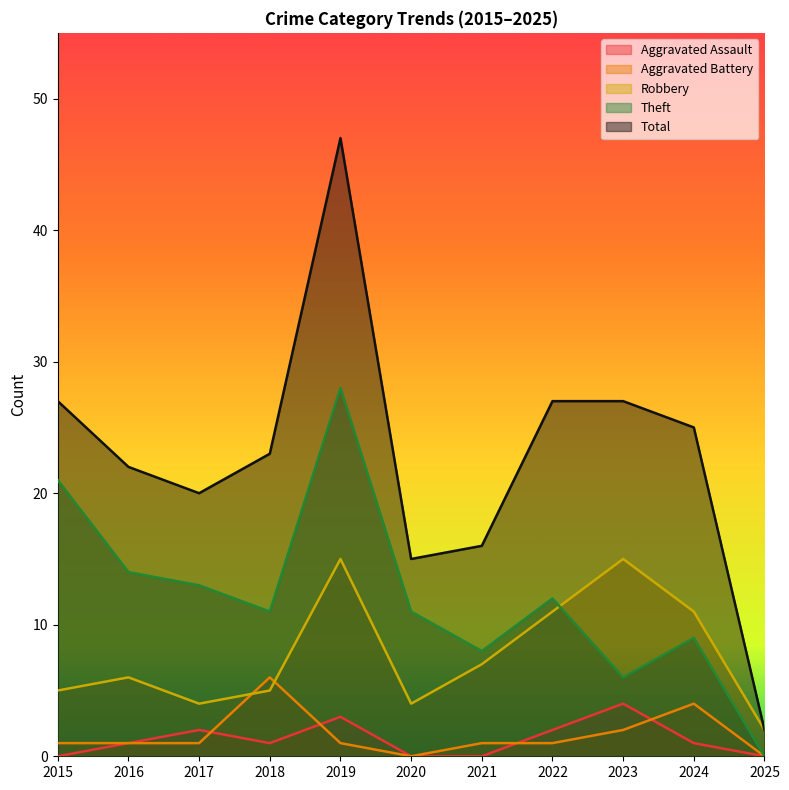

True or false: Robbery has more than 0 interior local peaks.

True